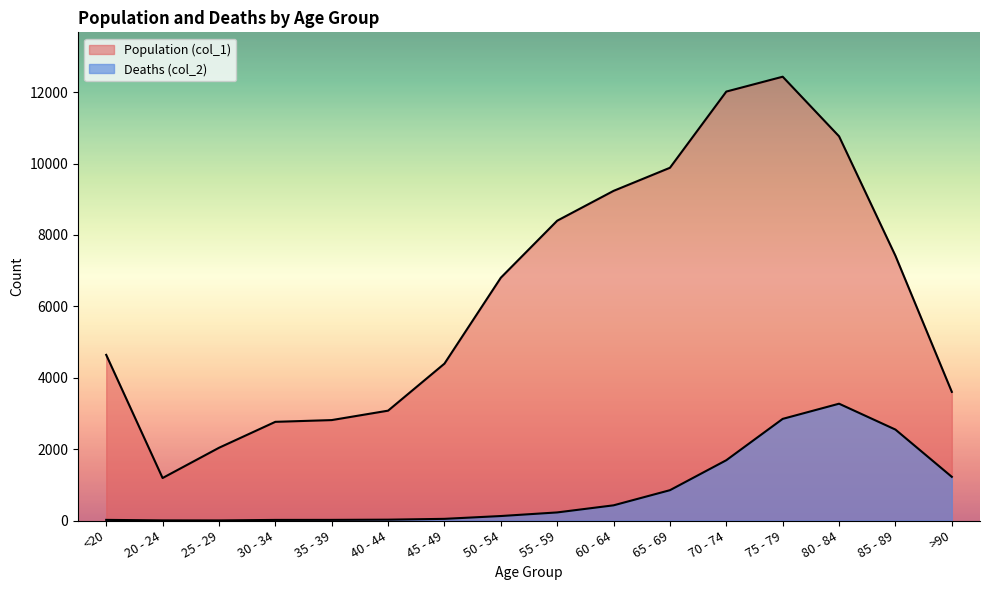

Does the chart display data point markers on the line(s)?

No